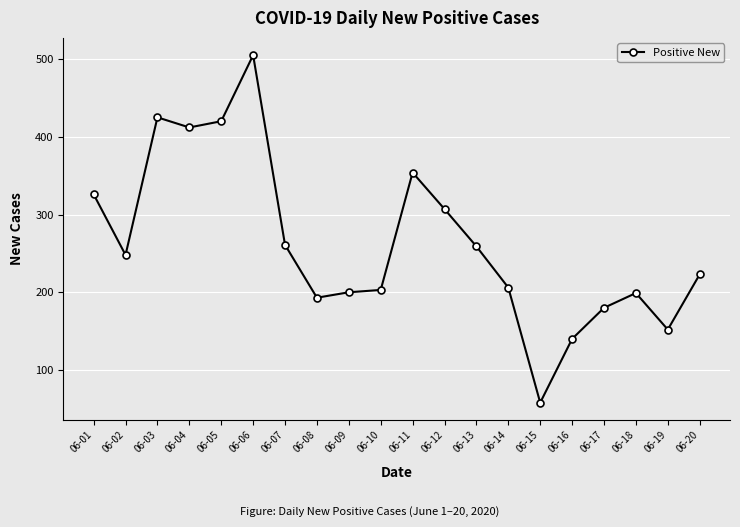

What is the greatest value displayed?

505